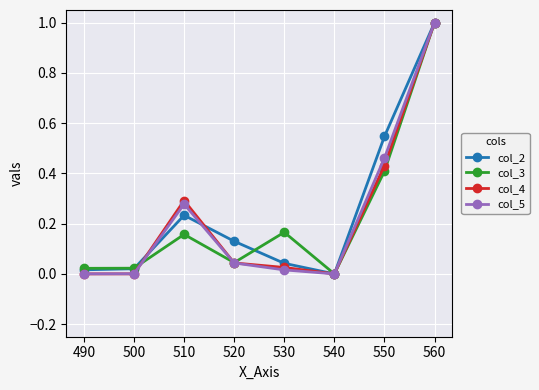

What is the maximum value shown in the chart?

1.0